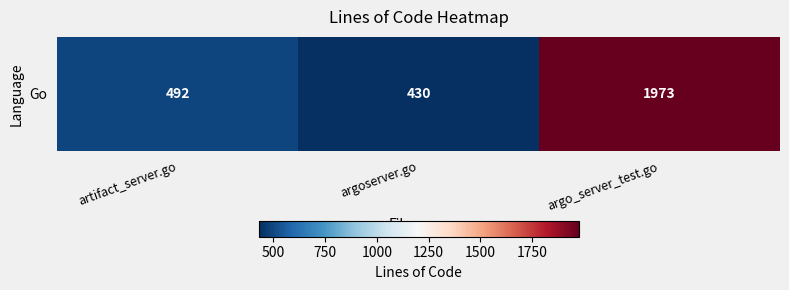

Which label corresponds to the smallest value in the chart?

argoserver.go